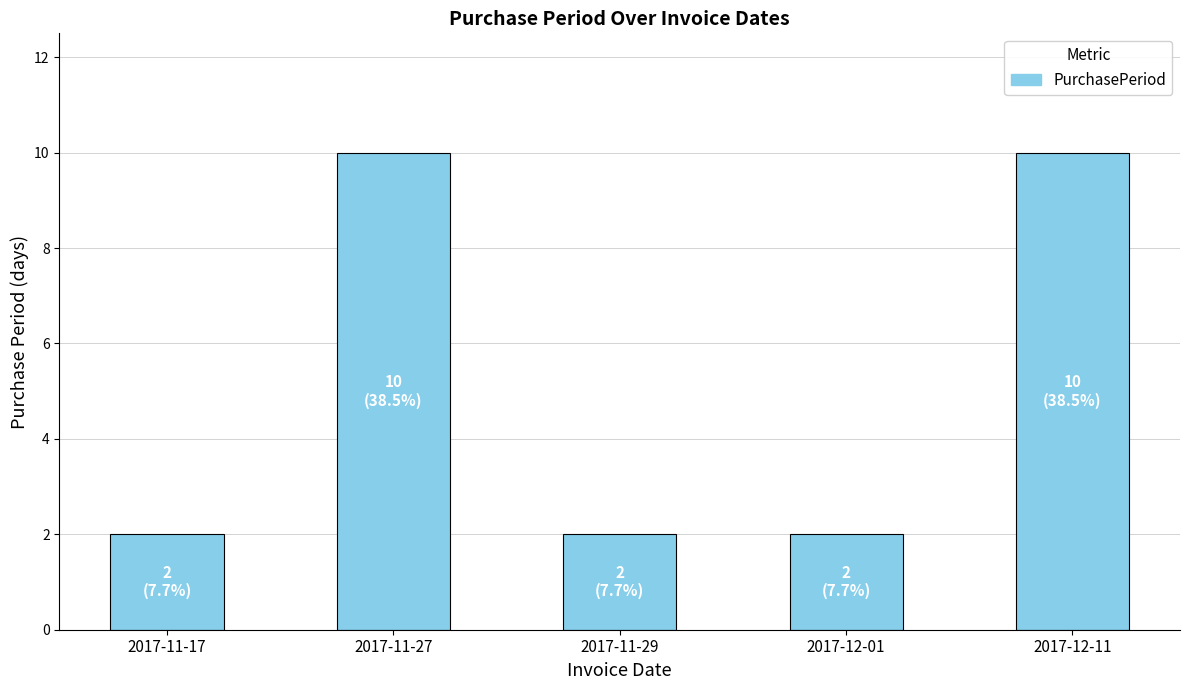

How many bars are there in total?

5